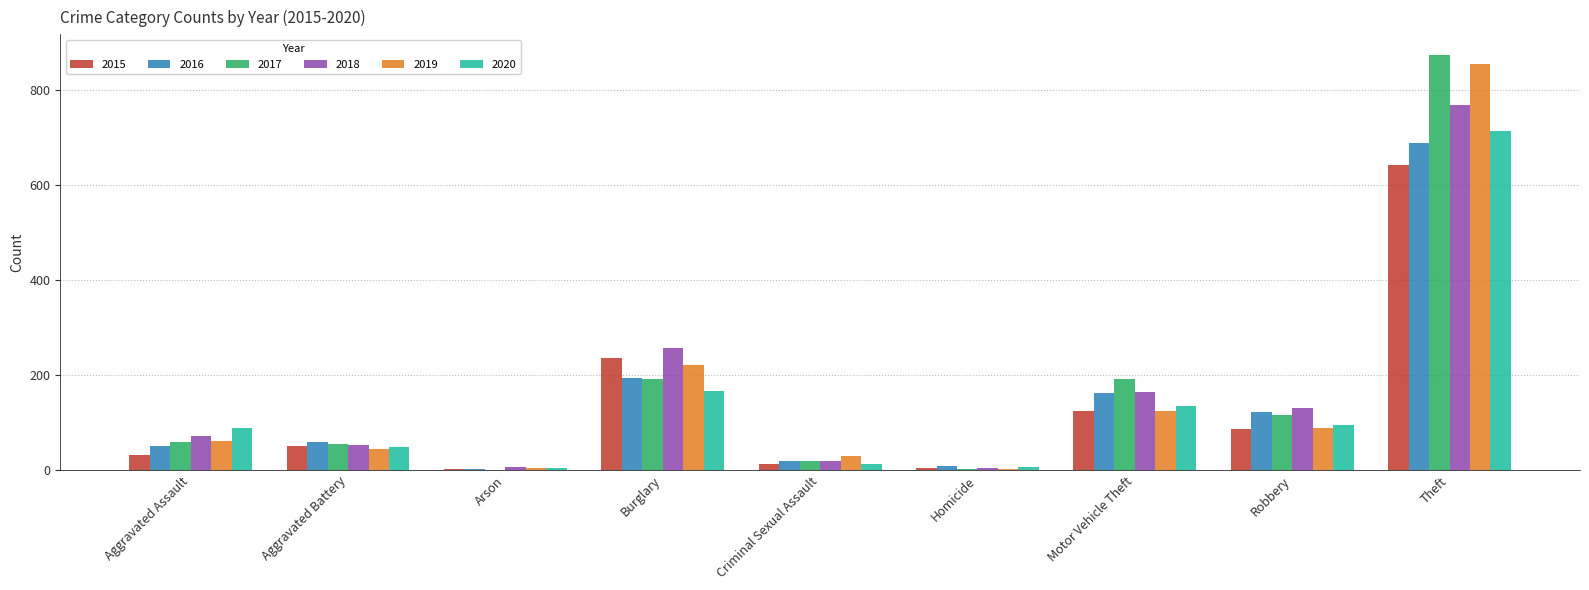

The value of 2020 at Aggravated Battery is 48. True or false?

True